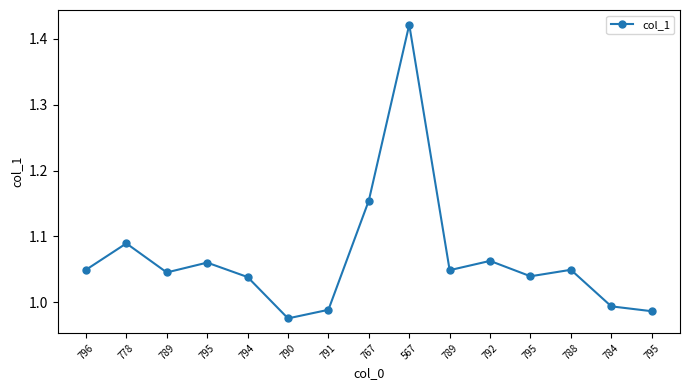

How many interior local peaks (higher than both neighbors) does the data have?

5